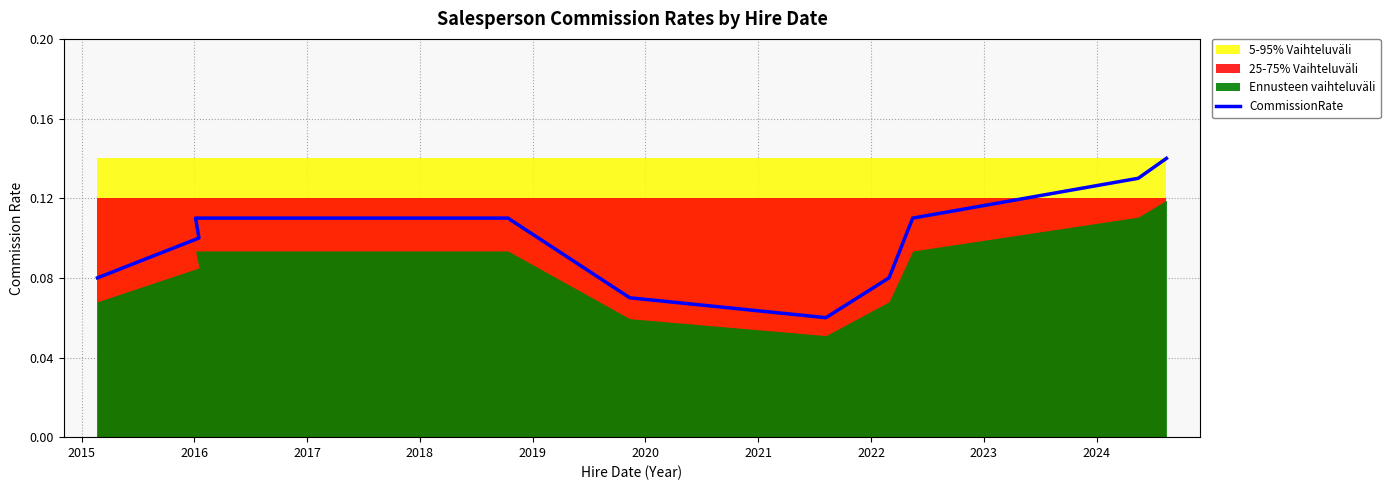

How many series are shown in this chart?

1